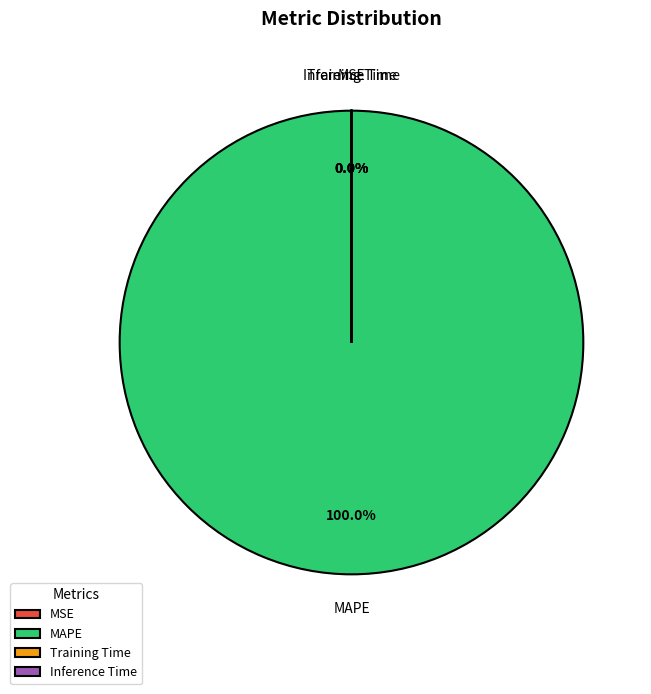

To the nearest percent, what is the difference between the largest and smallest slice percentages?

100%